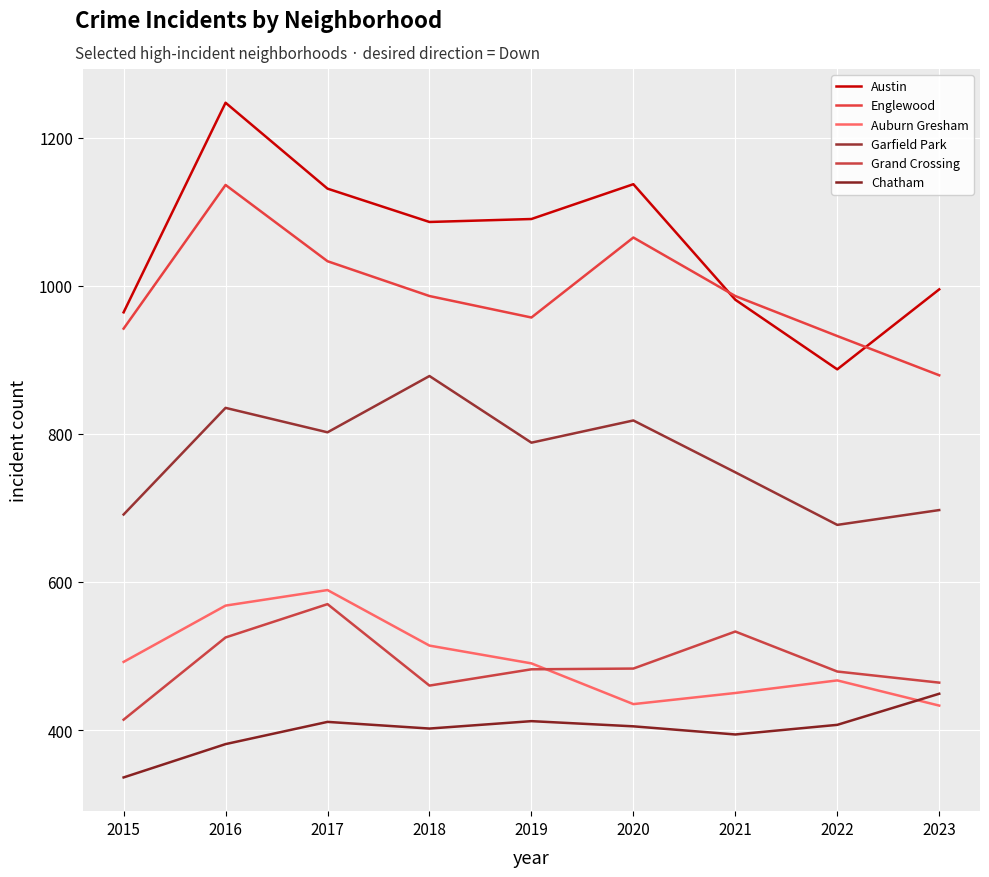

Which label corresponds to the largest value in the chart?

2016